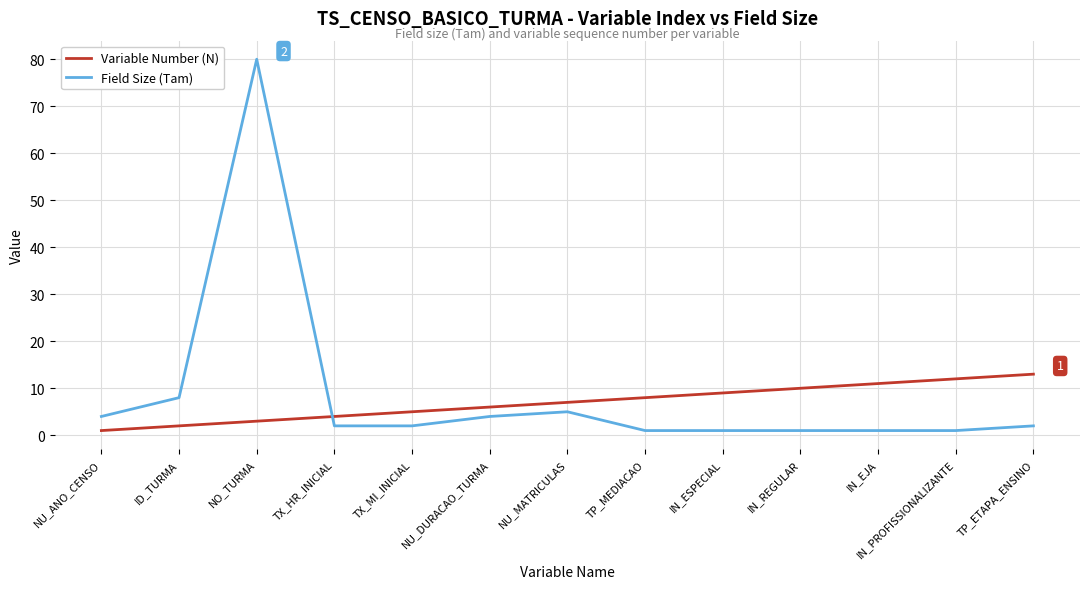

At how many categories does at least one series exceed 66?

1